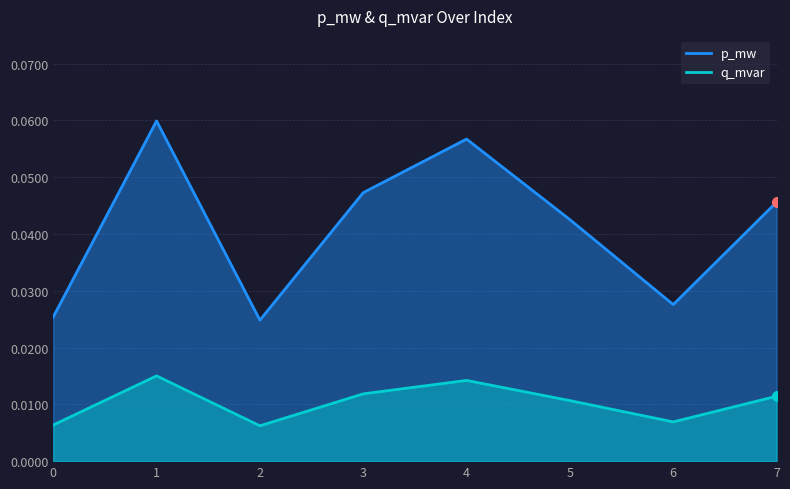

Rank the series at 0 from lowest to highest value.

q_mvar, p_mw